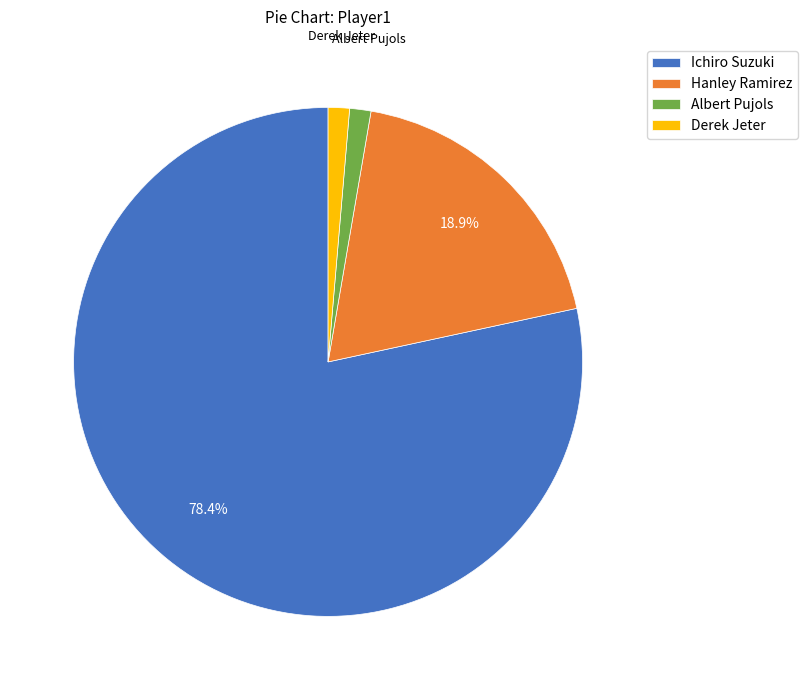

Is Albert Pujols the majority of the pie?

No